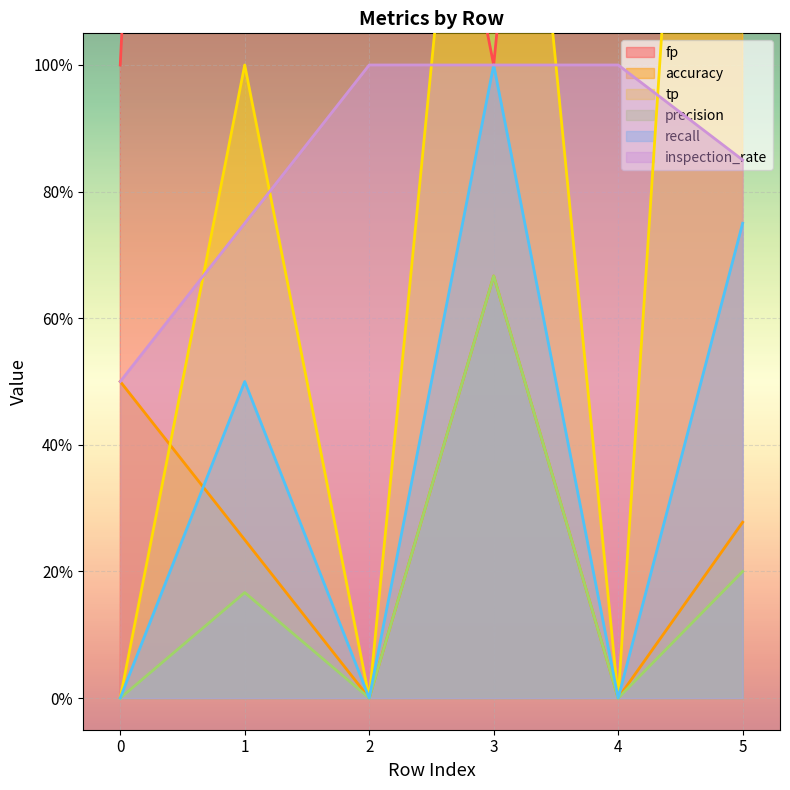

Rank the categories by recall value from lowest to highest.

0, 2, 4, 1, 5, 3